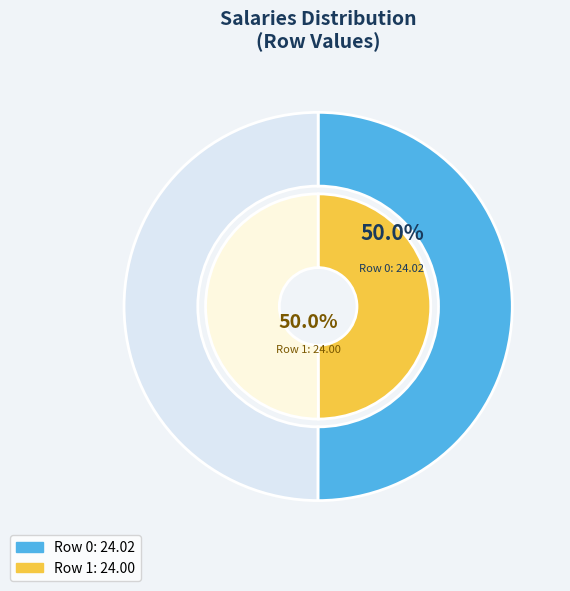

Does any single category account for the majority?

Yes